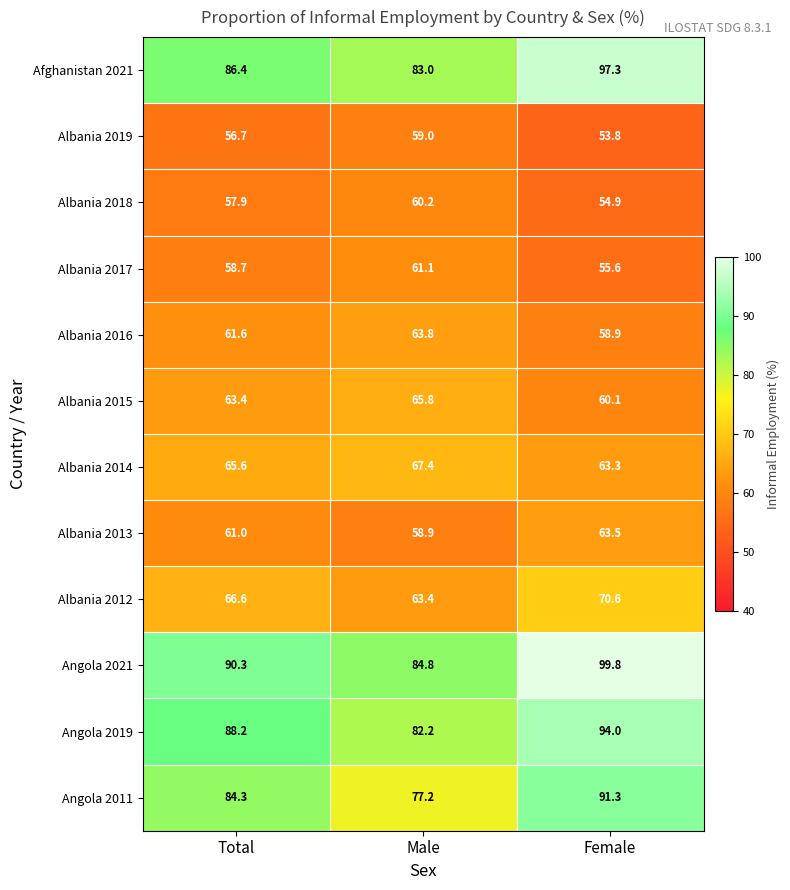

At Female, list the series in order from largest to smallest.

Angola 2021, Afghanistan 2021, Angola 2019, Angola 2011, Albania 2012, Albania 2013, Albania 2014, Albania 2015, Albania 2016, Albania 2017, Albania 2018, Albania 2019